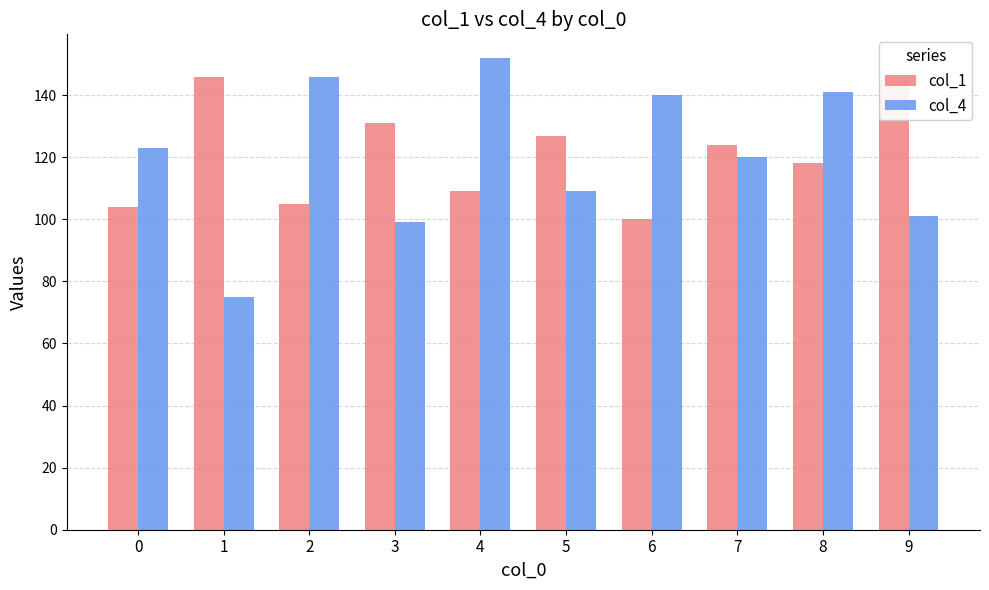

What is the spread (max minus min) of values at 5?

18